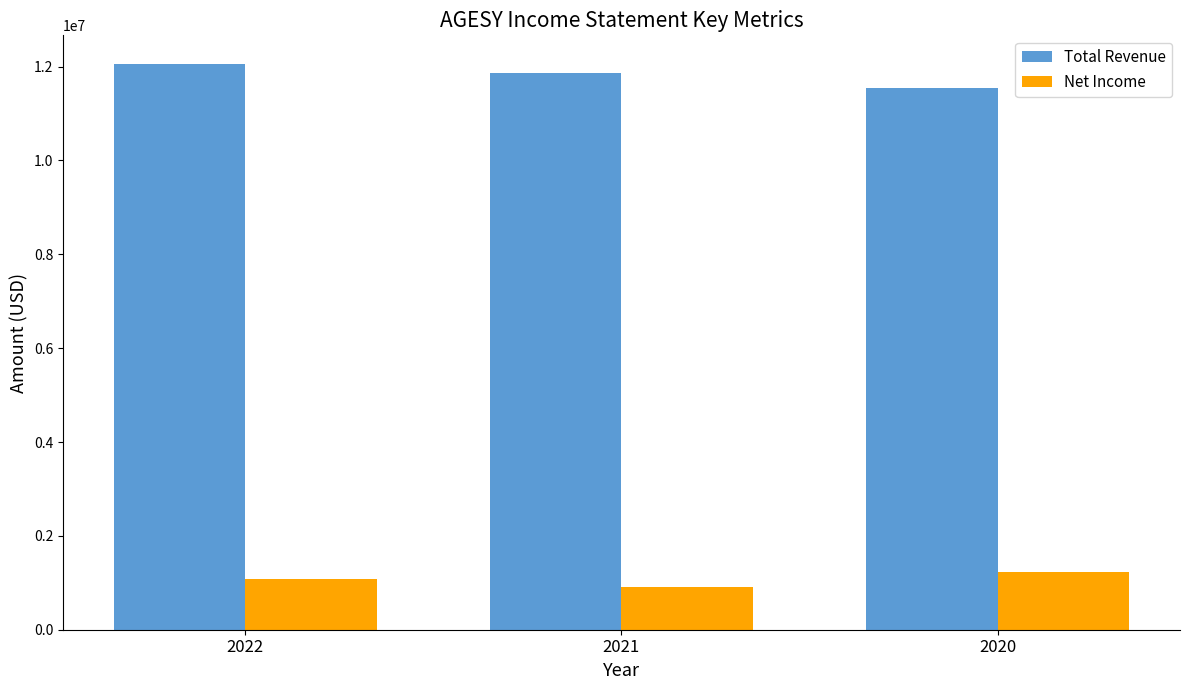

What is the maximum value shown in the chart?

12063400